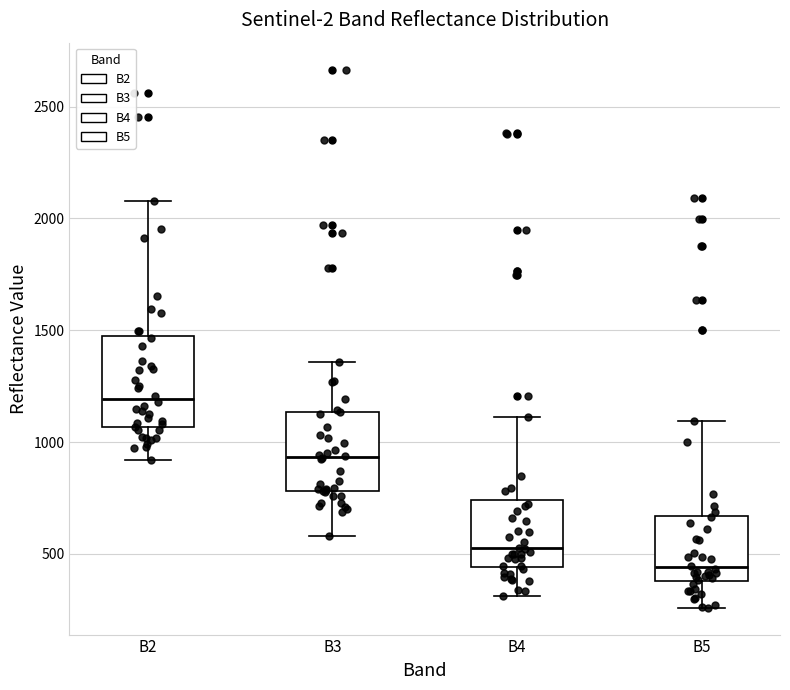

Where does the lower whisker of the box for B2 end on the y-axis? The values are not printed on the chart, so give them approximately, as read against the axis.

900